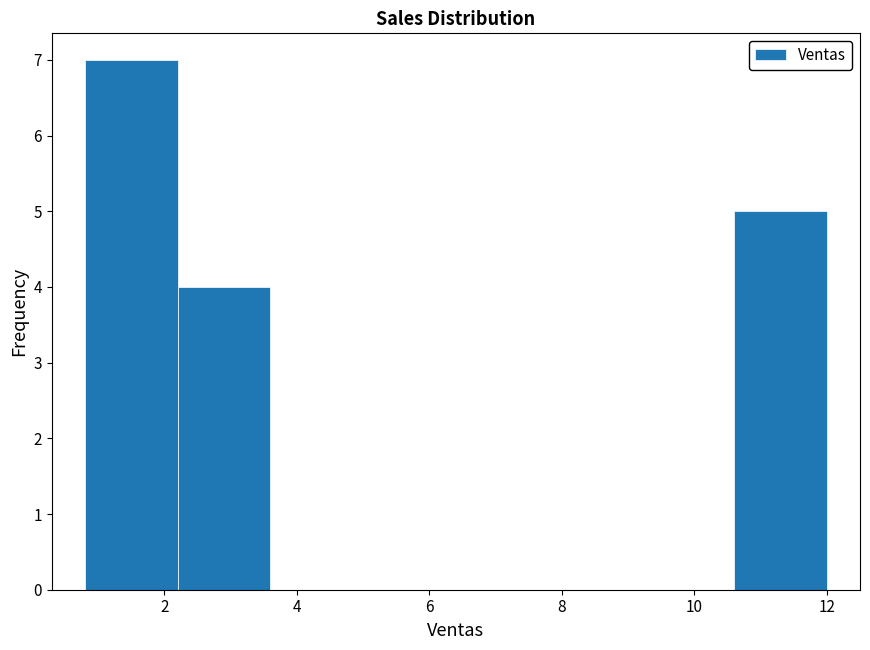

Which range on the x-axis has the tallest bar?

0.8 to 2.2